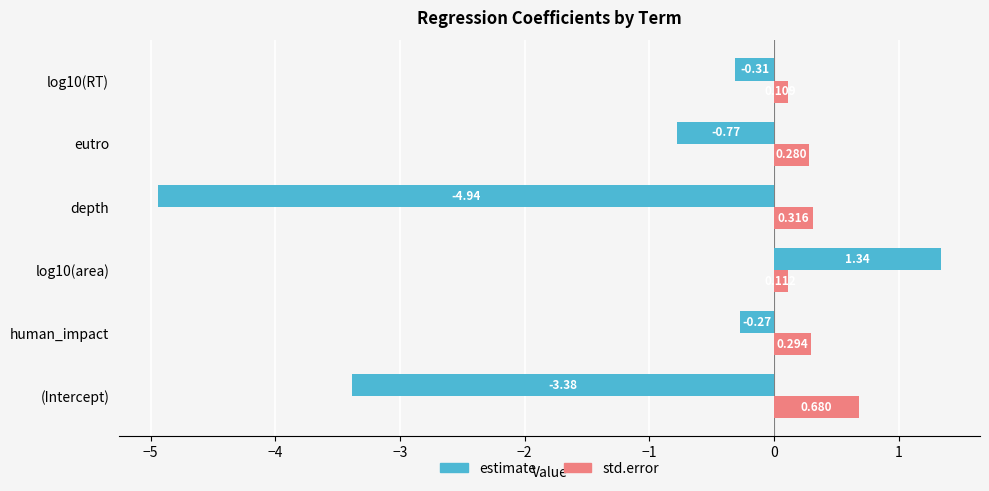

At which category does the chart reach its minimum across all series?

depth